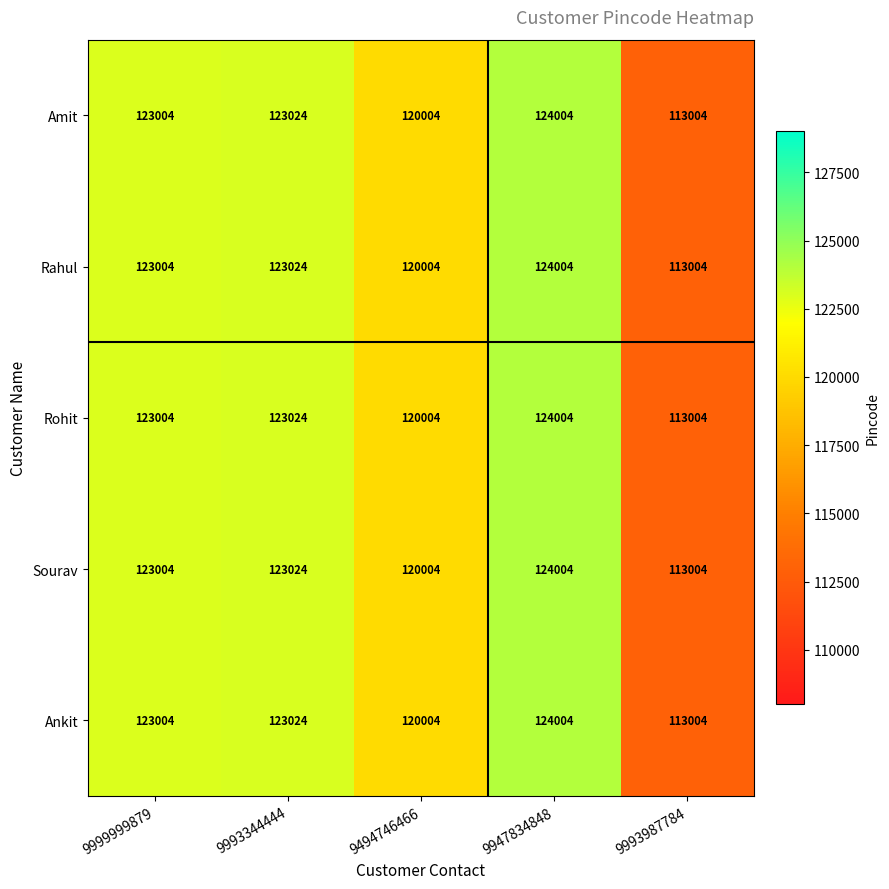

Which category has the lowest value across all series?

9993987784